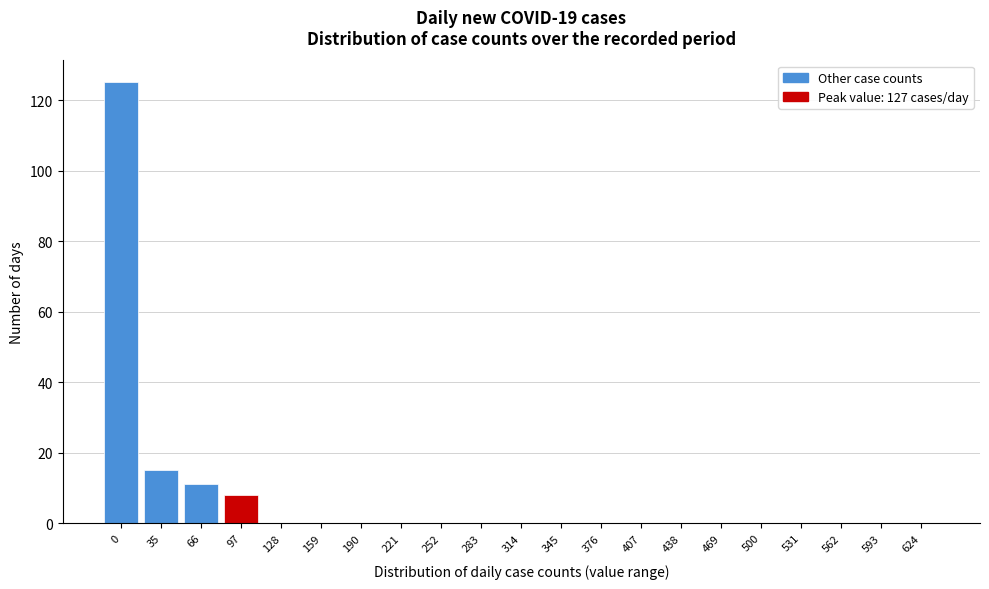

Reading right to left, what are all the values shown in this chart?

624=0	593=0	562=0	531=0	500=0	469=0	438=0	407=0	376=0	345=0	314=0	283=0	252=0	221=0	190=0	159=0	128=0	97=8	66=11	35=15	0=125